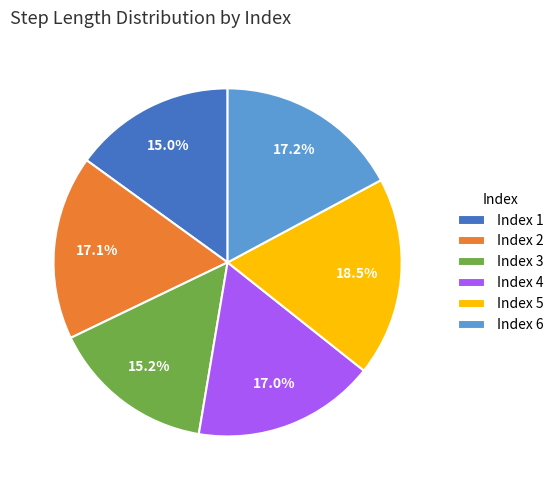

Which category has the biggest portion of the pie?

Index 5